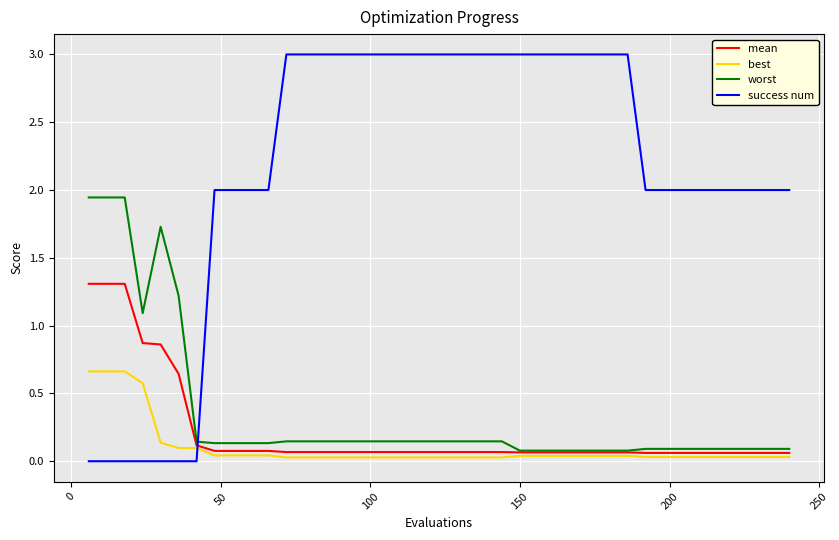

Which series has the largest total across all categories?

success num